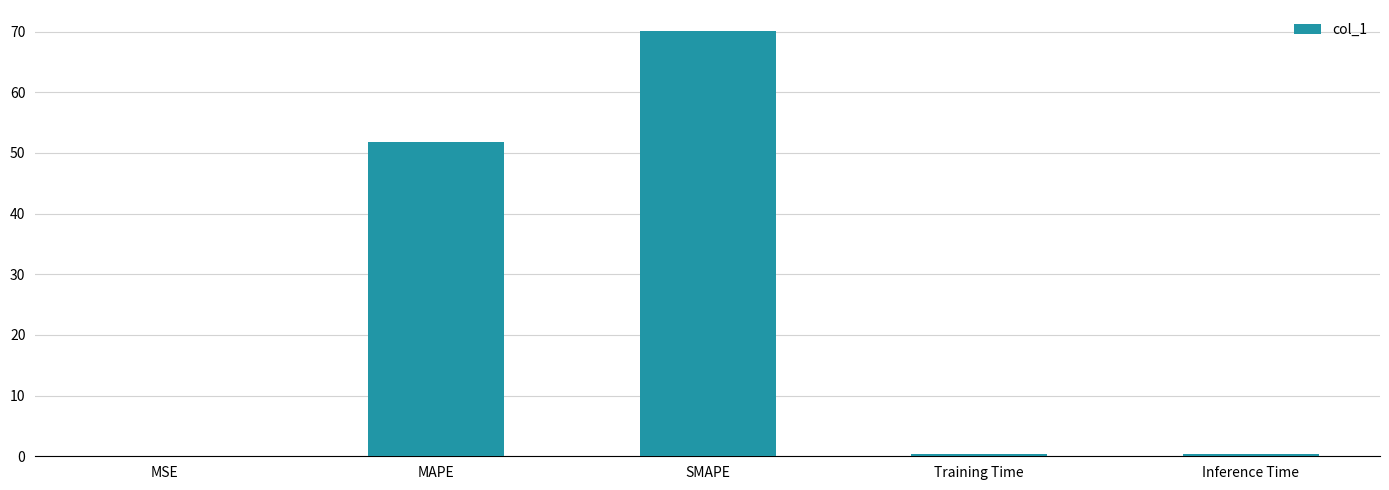

What is the sum of all values?

122.7